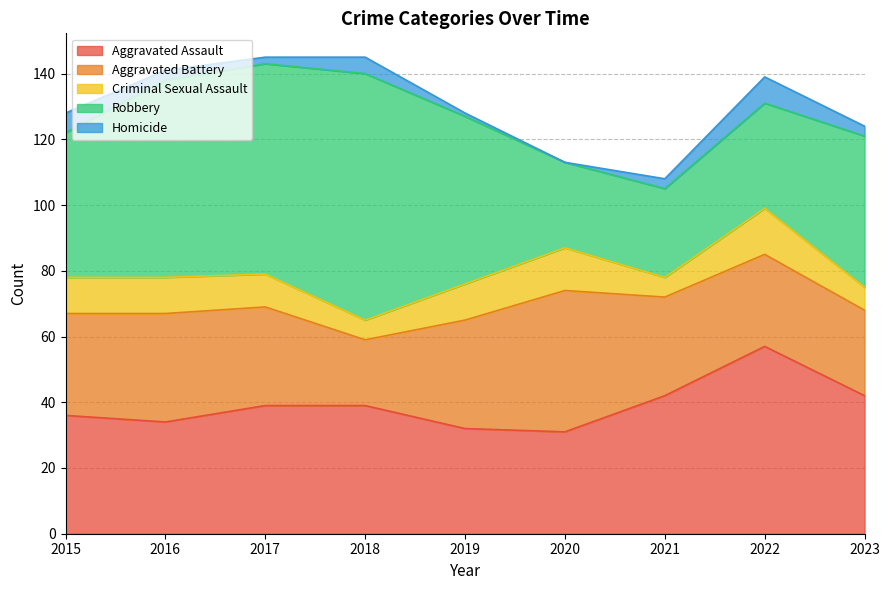

List the series in order of their peak value, highest first.

Robbery, Aggravated Assault, Aggravated Battery, Criminal Sexual Assault, Homicide